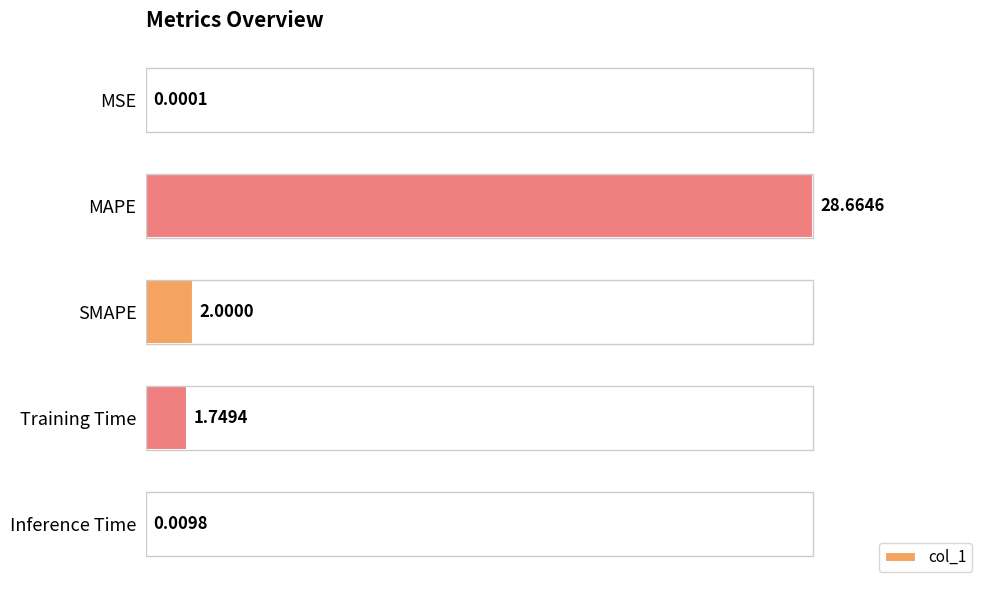

How many series are shown in this chart?

1